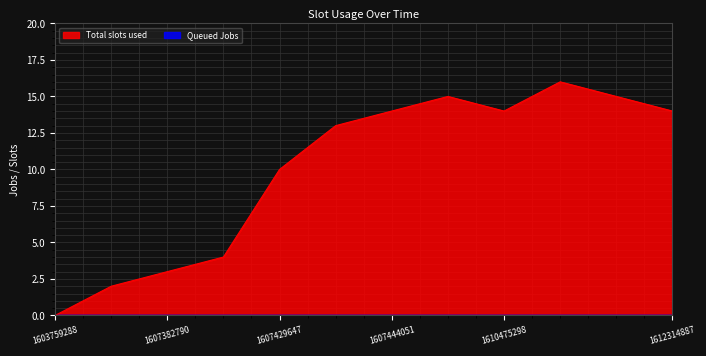

Approximately how many times larger is the value at 1612314887 compared to 1610478847?

0.9